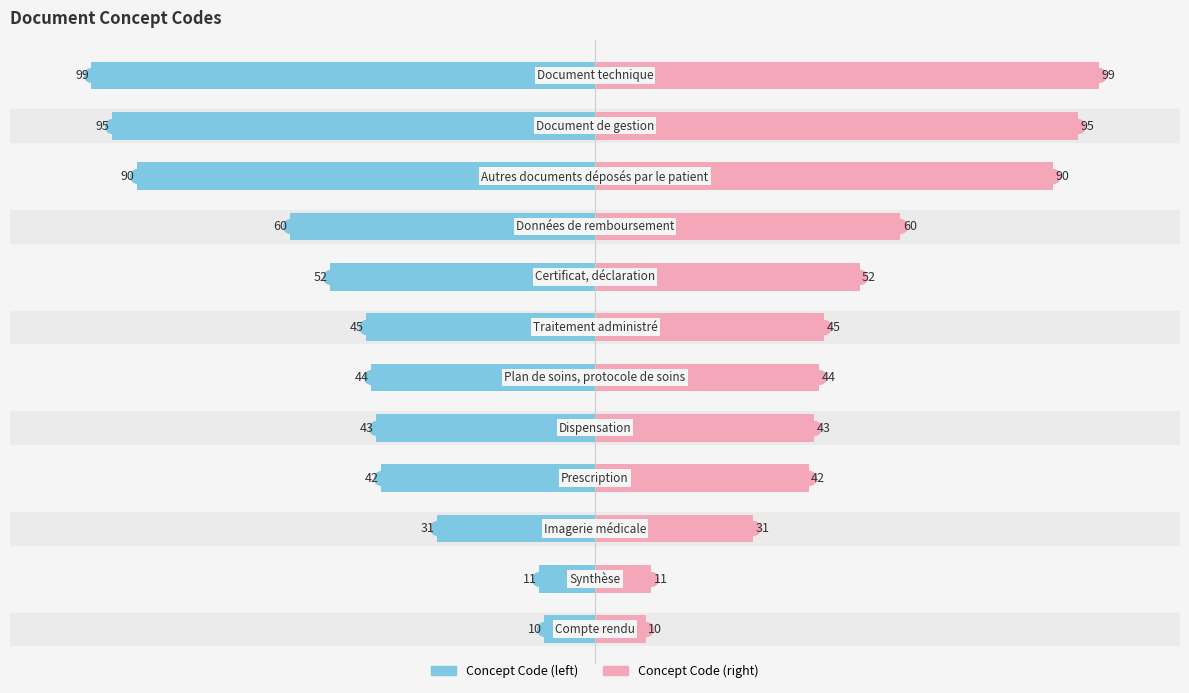

Reading left to right, what are all the values shown in this chart?

Concept Code (left): 0=-10	1=-11	2=-31	3=-42	4=-43	5=-44	6=-45	7=-52	8=-60	9=-90	10=-95	11=-99
Concept Code (right): 0=10	1=11	2=31	3=42	4=43	5=44	6=45	7=52	8=60	9=90	10=95	11=99